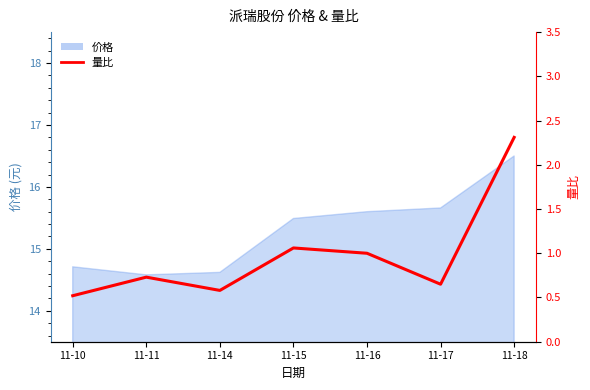

Where is the data nearest to the value 1?

11-16